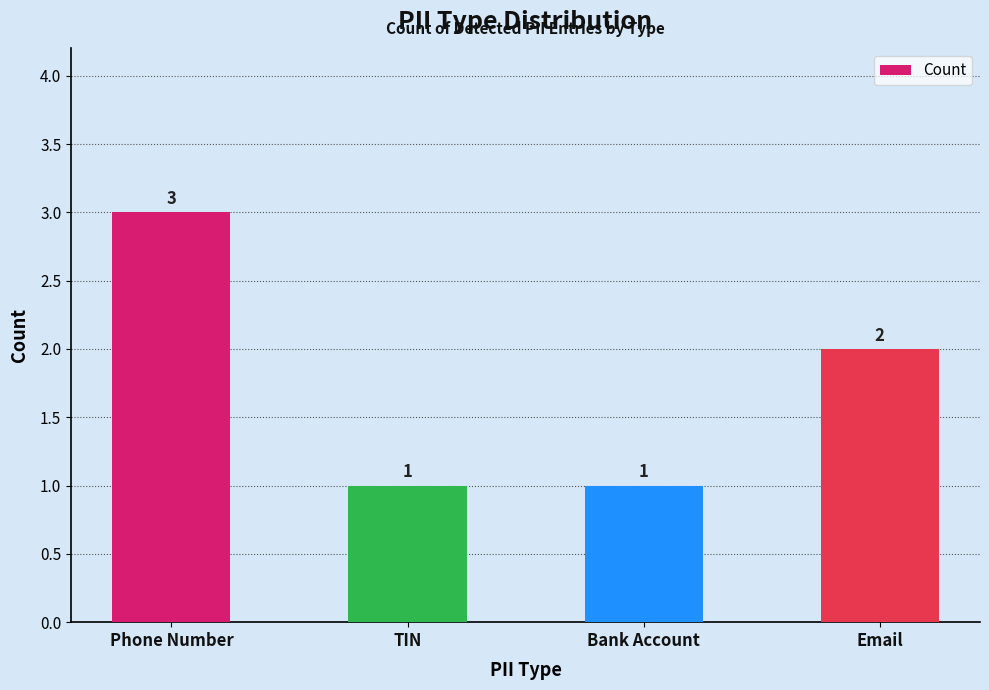

Are the bars grouped side by side (vs. stacked)?

No